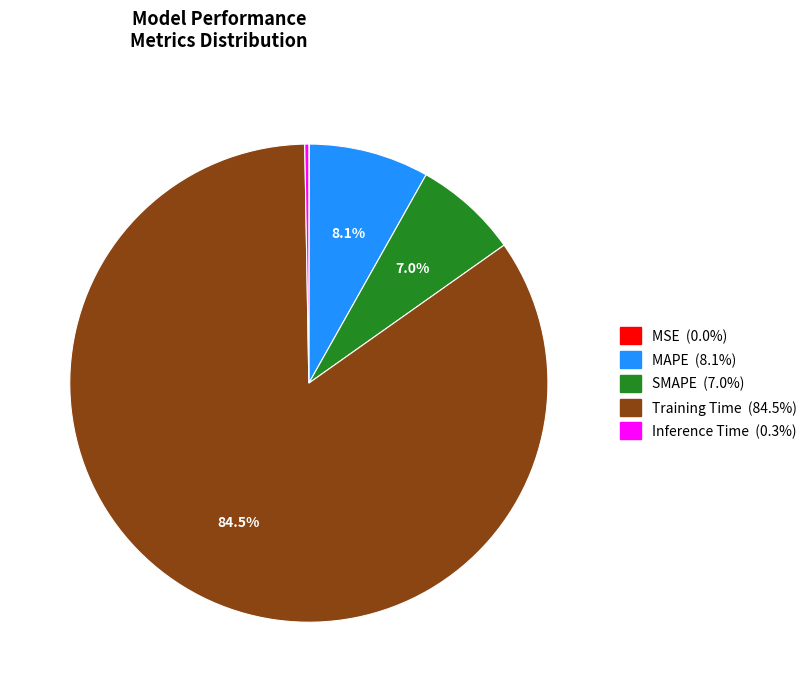

Which category has the biggest portion of the pie?

Training Time